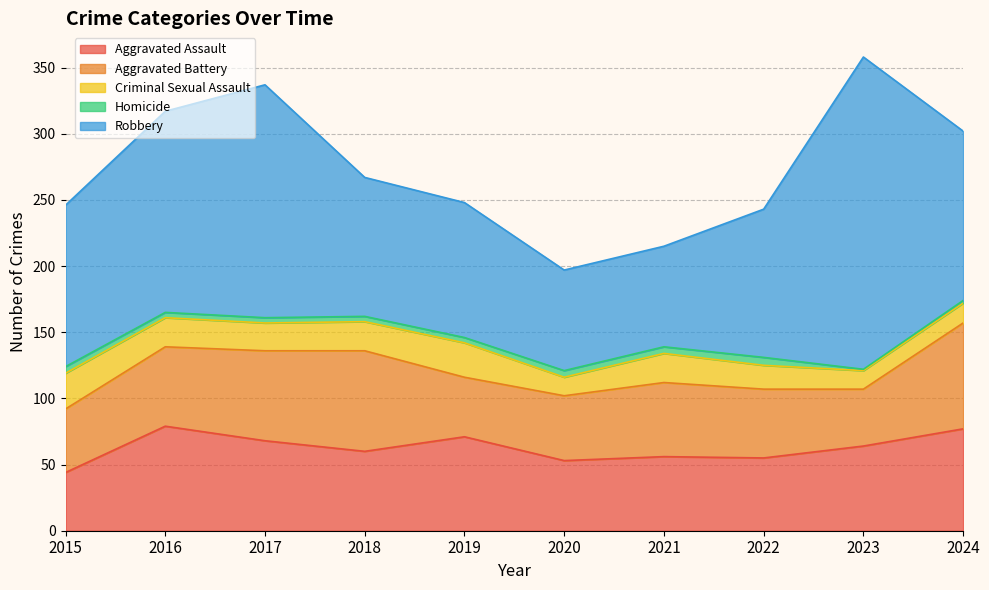

True or false: Homicide and Criminal Sexual Assault cross at least once.

False